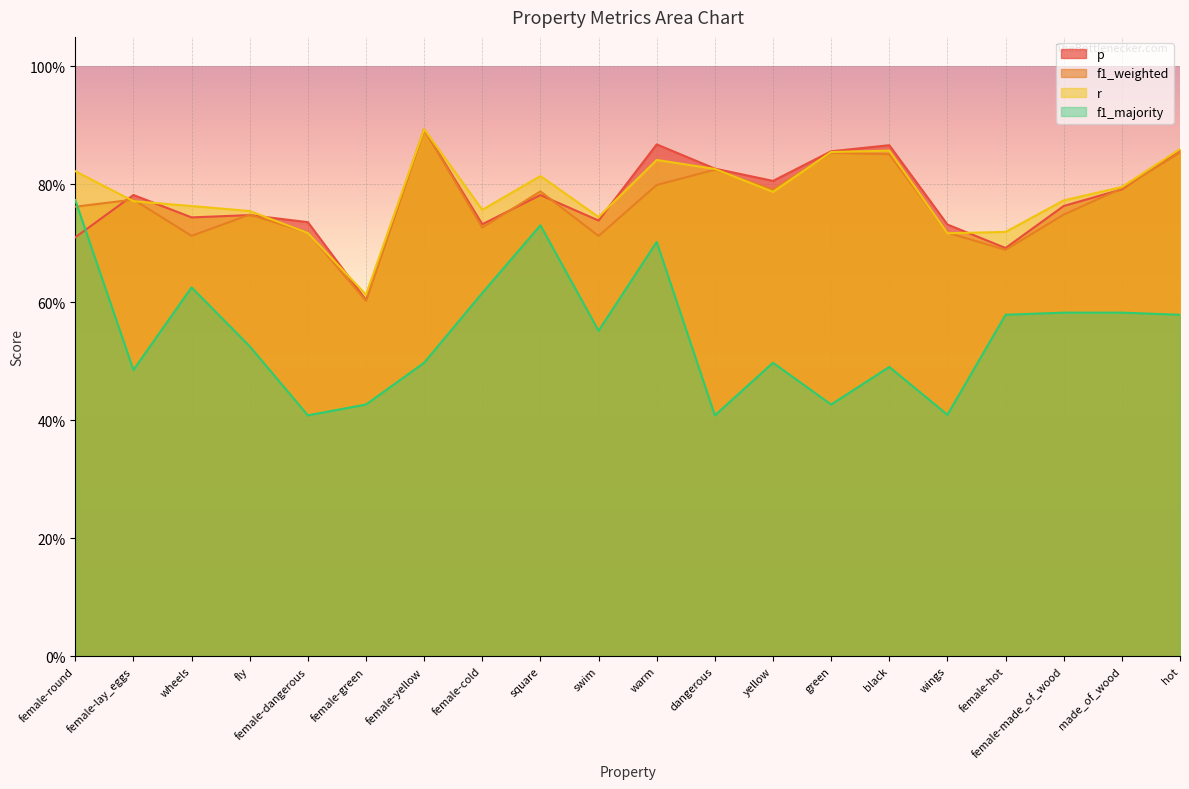

What is the label of the 4th point from the left?

fly